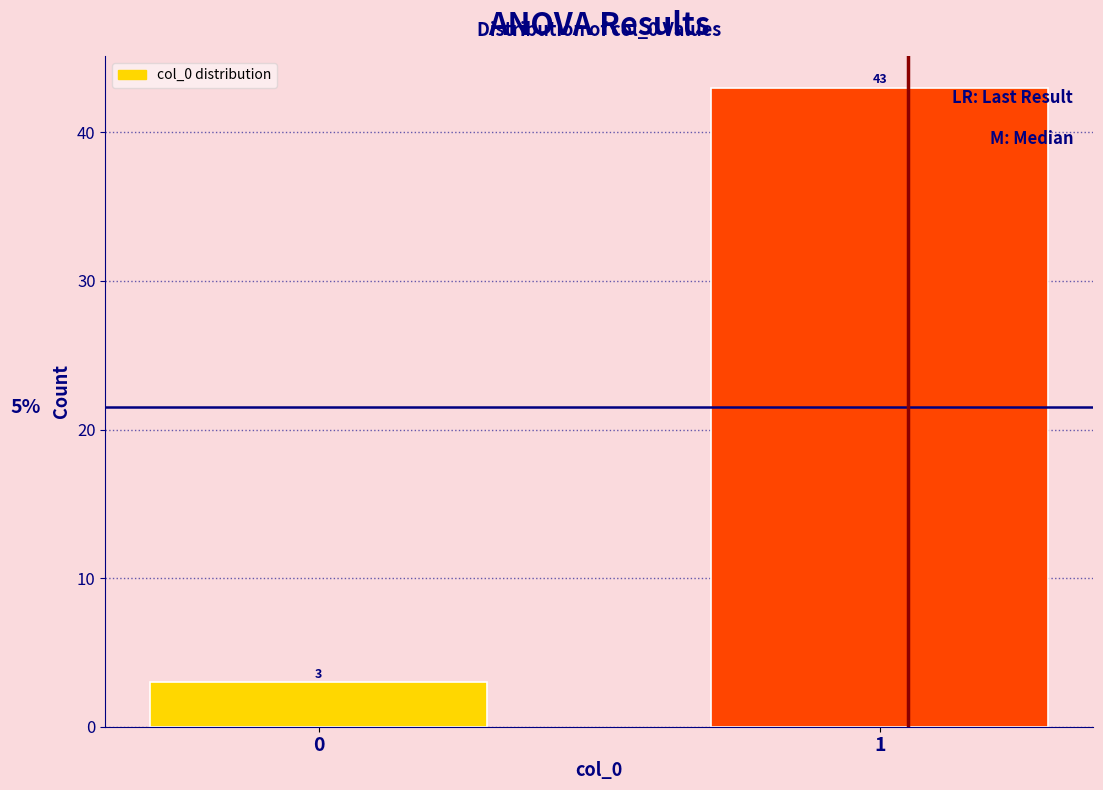

Reading right to left, what are all the values shown in this chart?

1=43	0=3